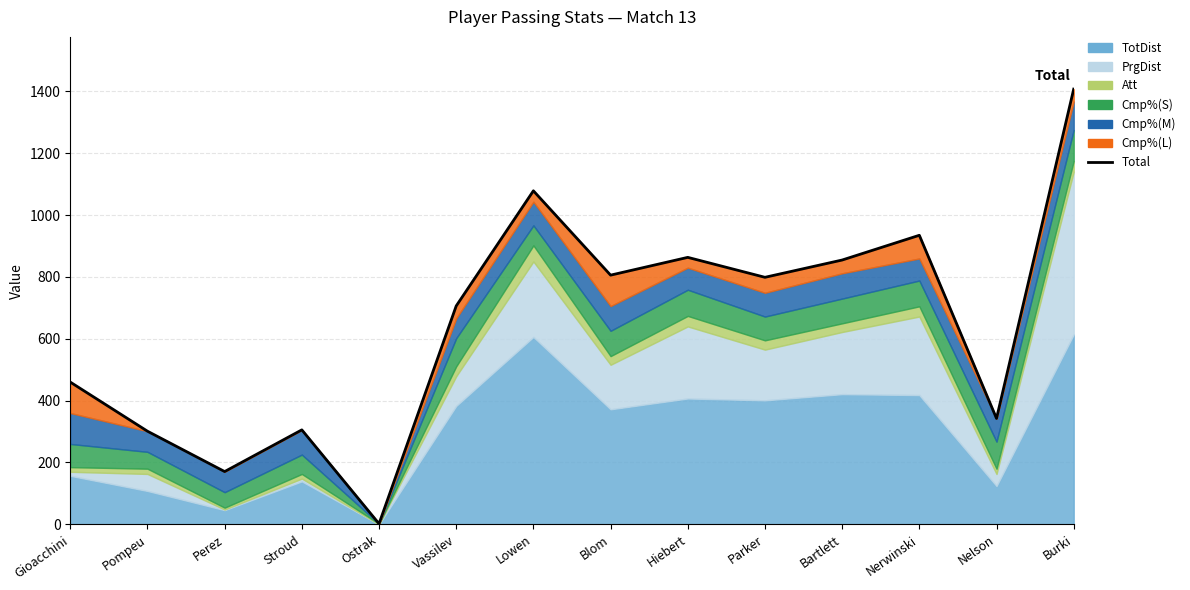

How many lines are shown in the chart?

1